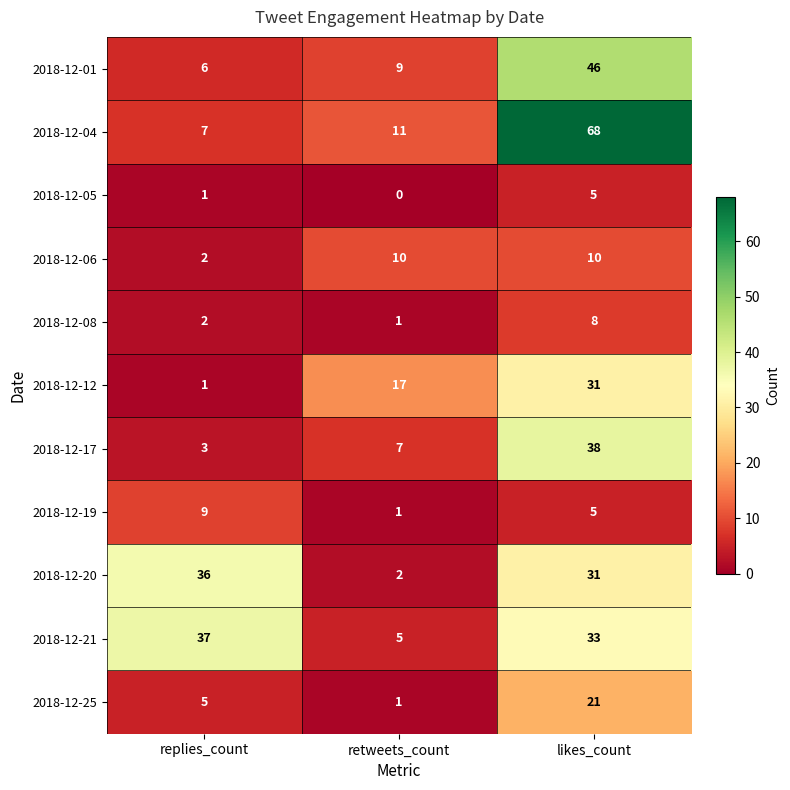

What is the highest value of the 2018-12-19 series?

9